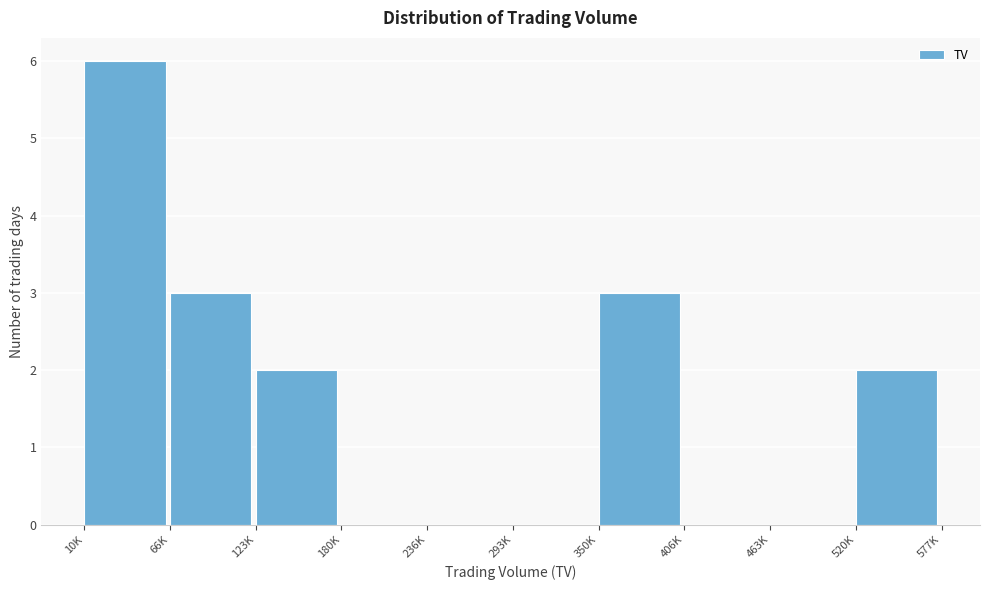

Reading right to left, list all the values displayed in this chart.

520K=2	463K=0	406K=0	350K=3	293K=0	236K=0	180K=0	123K=2	66K=3	10K=6